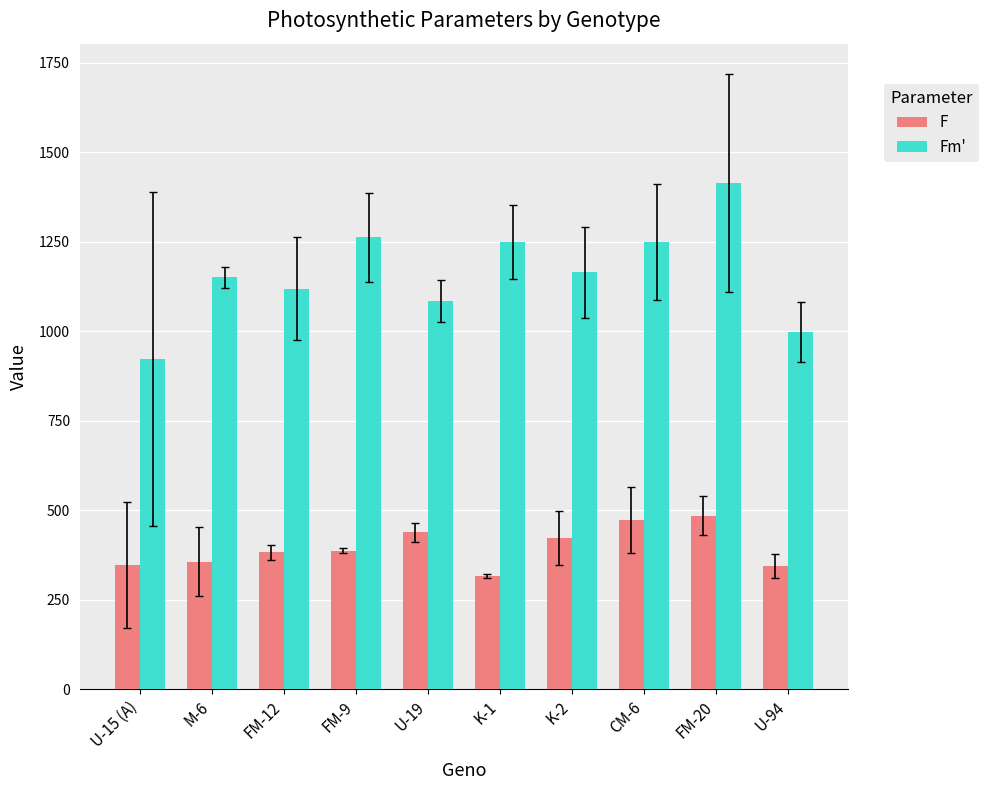

How many bars are there in total?

20